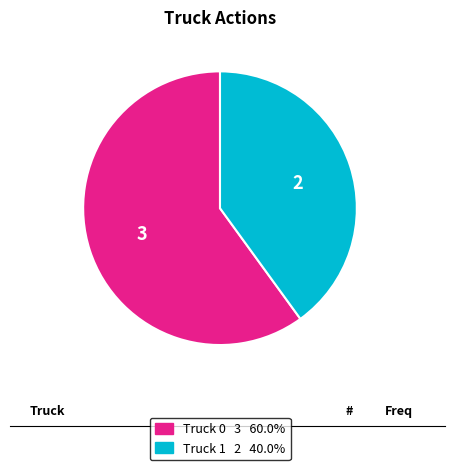

Do Truck 0 and Truck 1 together represent more than half of the pie?

Yes